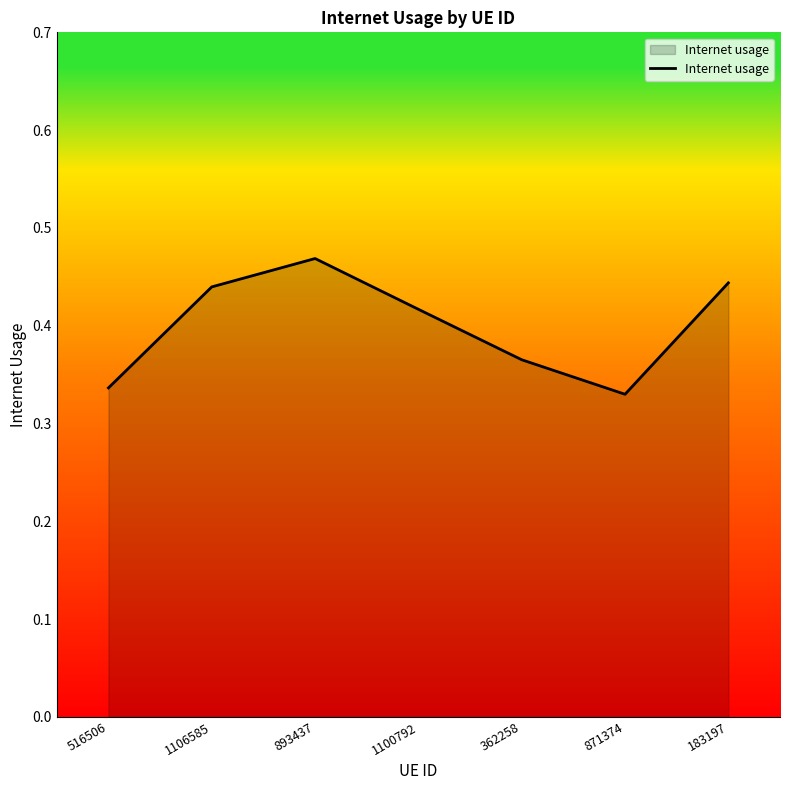

How many interior local peaks (higher than both neighbors) does the data have?

1